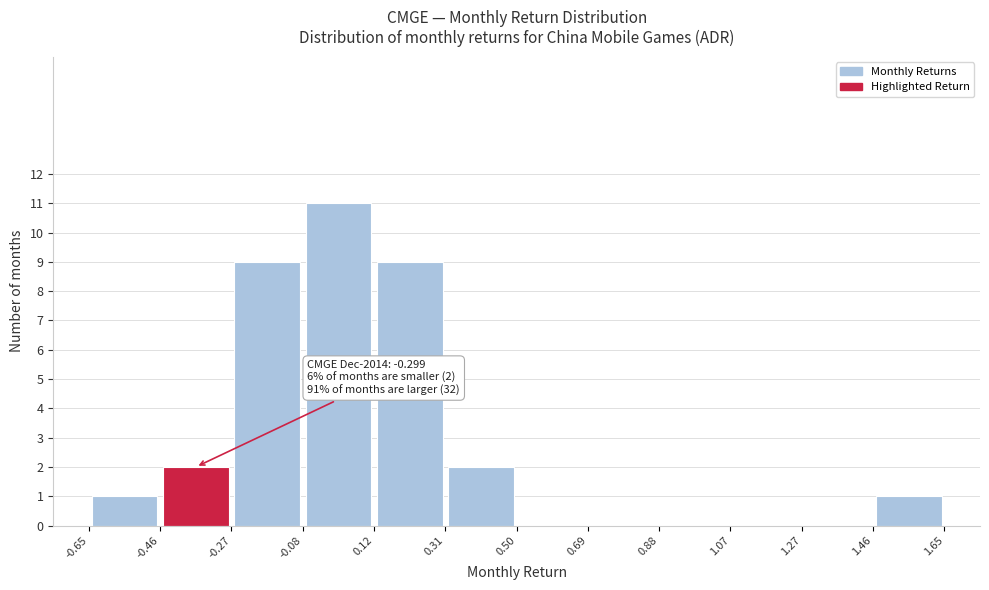

Which range on the x-axis has the tallest bar?

-0.08 to 0.12